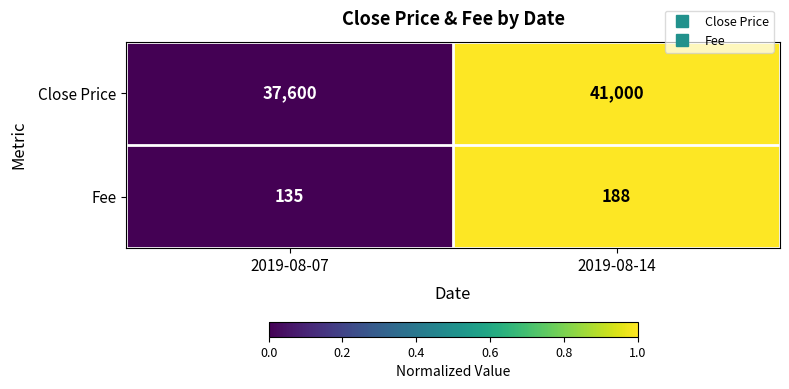

What is the sum of the Close Price values at 2019-08-07 and 2019-08-14?

78600